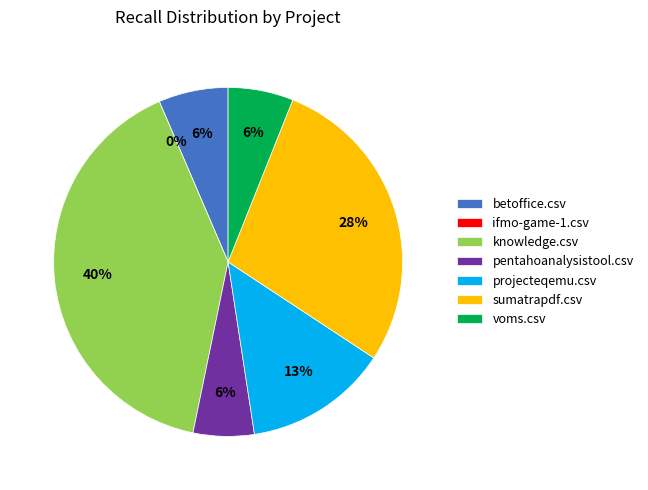

Count the number of slices in the pie.

7